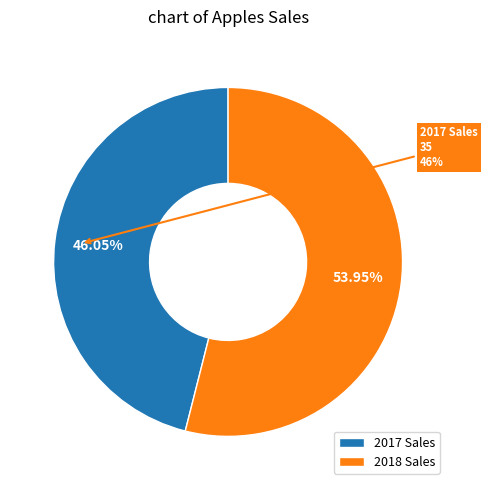

Which category accounts for the majority?

2018 Sales